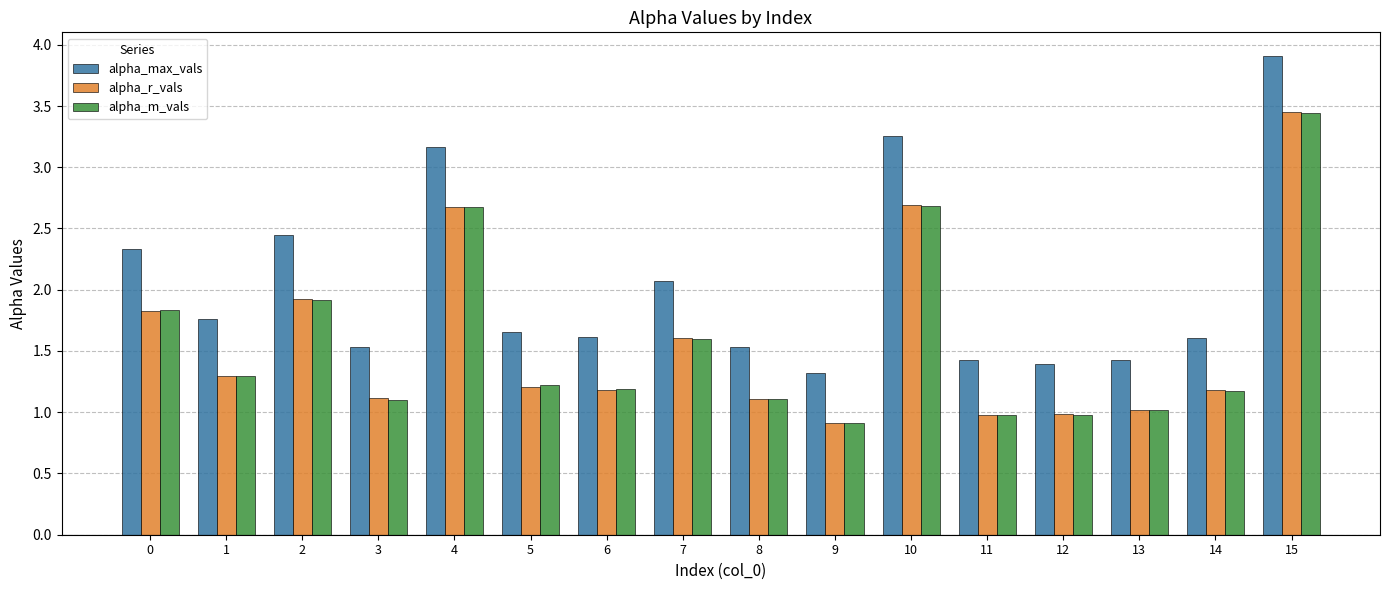

What is the difference between the alpha_r_vals values at 3 and 10?

1.6